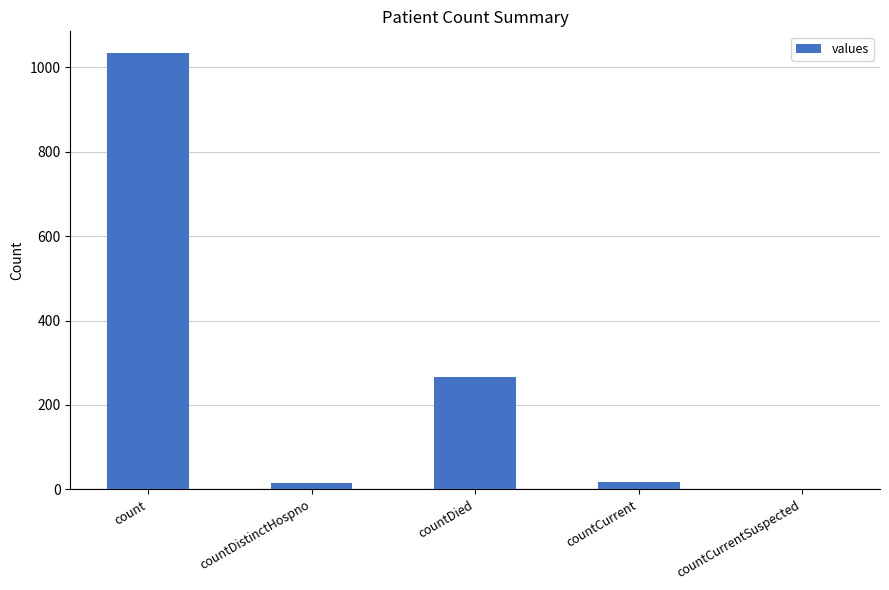

Where does the data first go above 18?

count